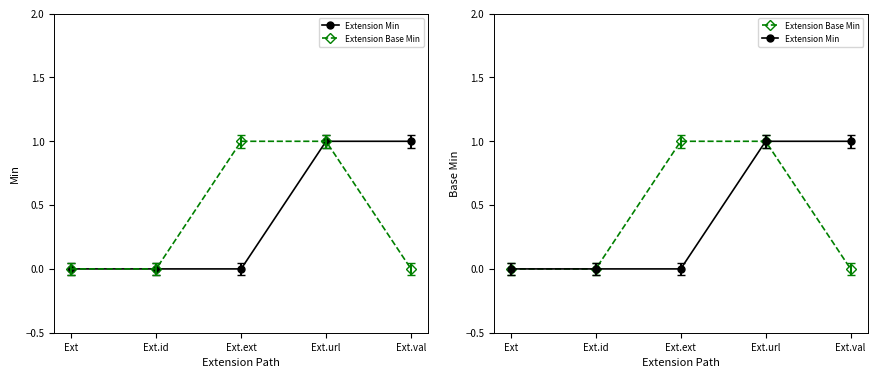

Is it true that Extension Min equals 2 at Ext.val?

False